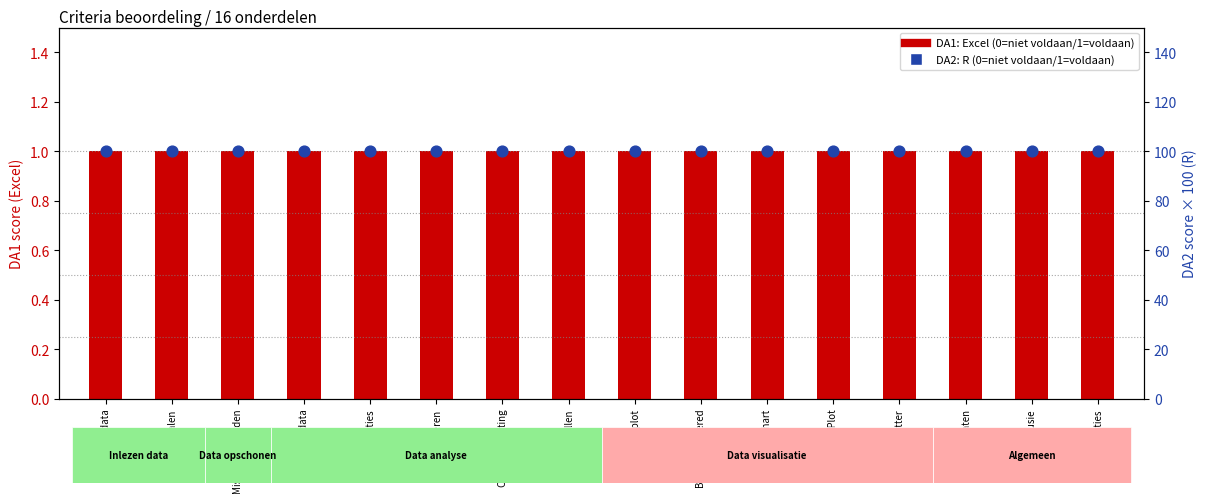

Which series has the widest spread of Y values?

DA1: Excel (0=niet voldaan/1=voldaan)